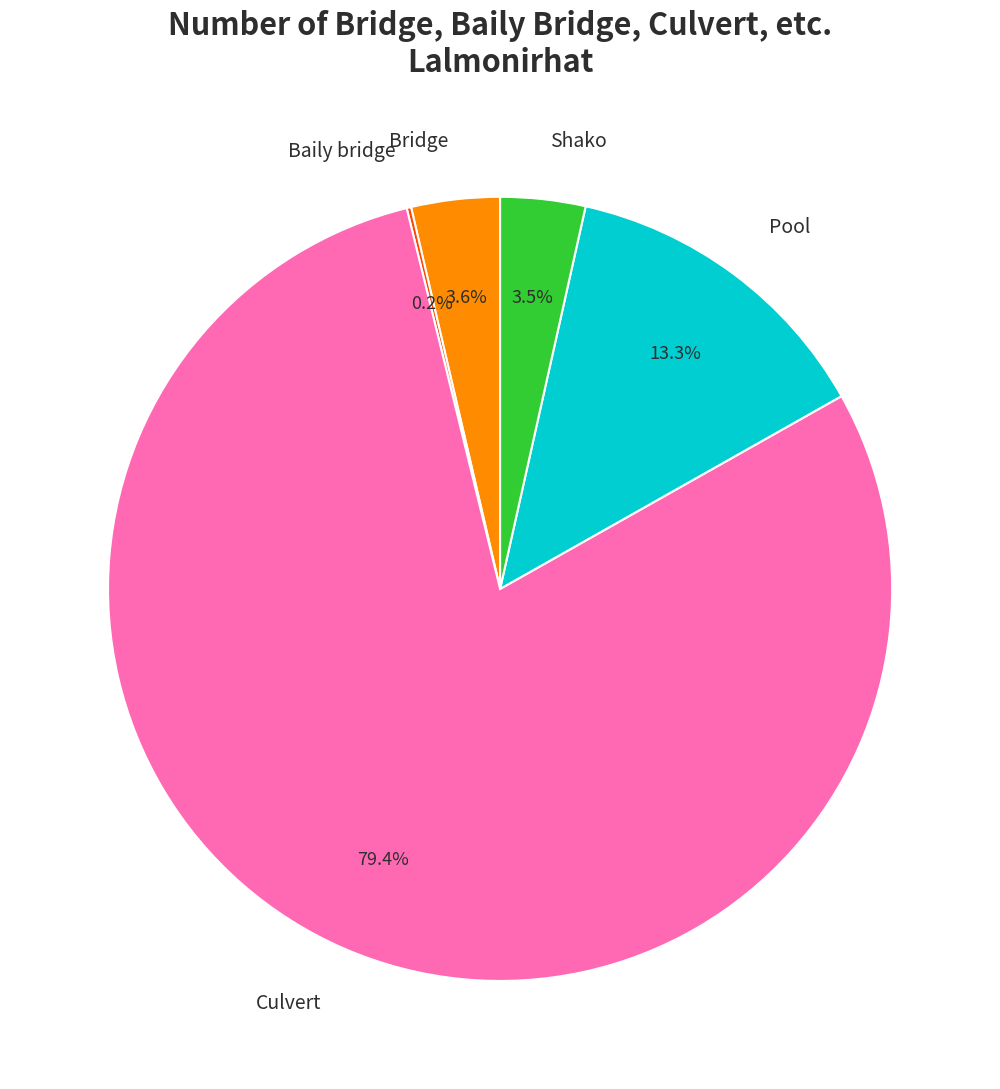

Which slice represents more than half of the pie?

Culvert